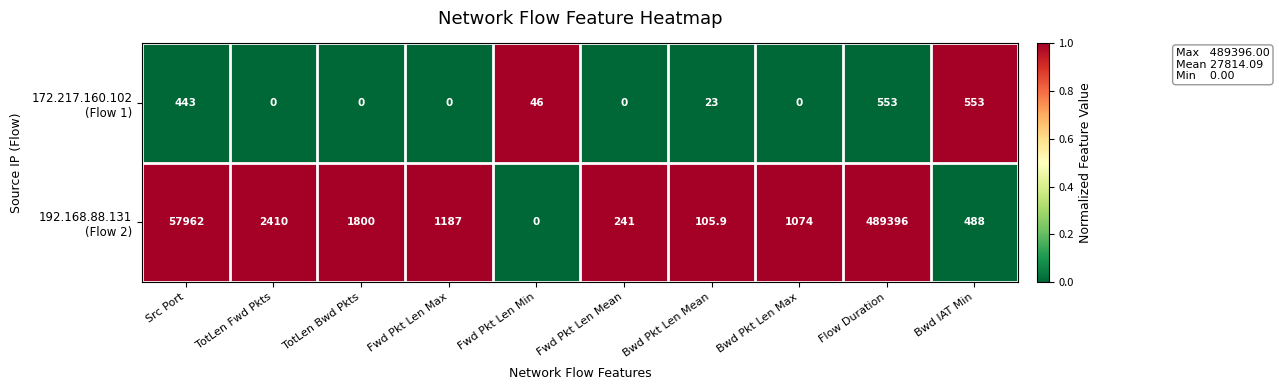

What is the spread (max minus min) of values at Bwd Pkt Len Max?

1074.0